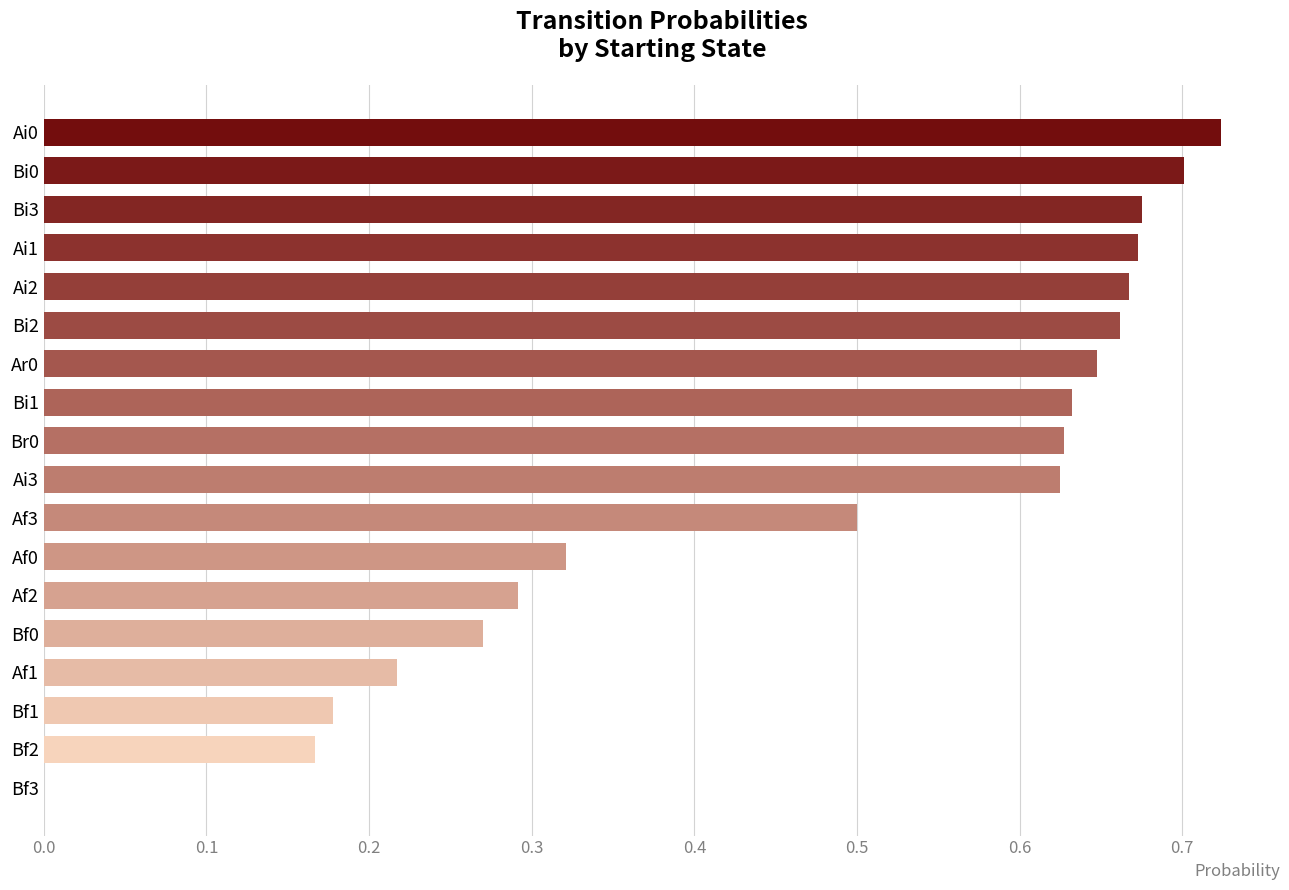

What is the change in value from Bf3 to Ai3?

+0.6